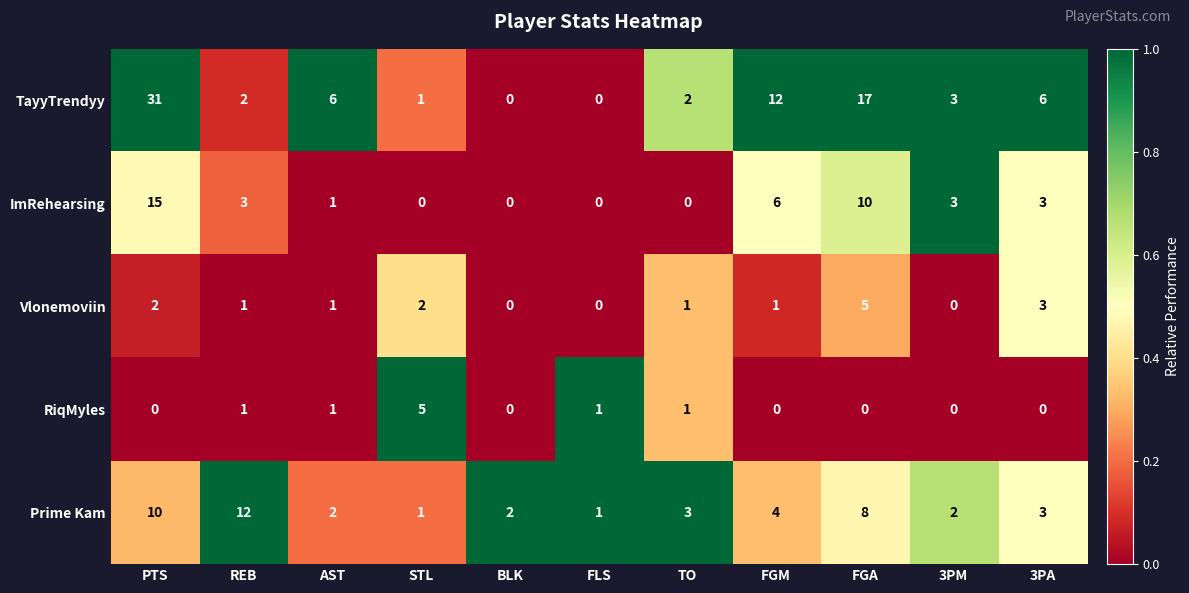

At how many categories does at least one series exceed 0?

11